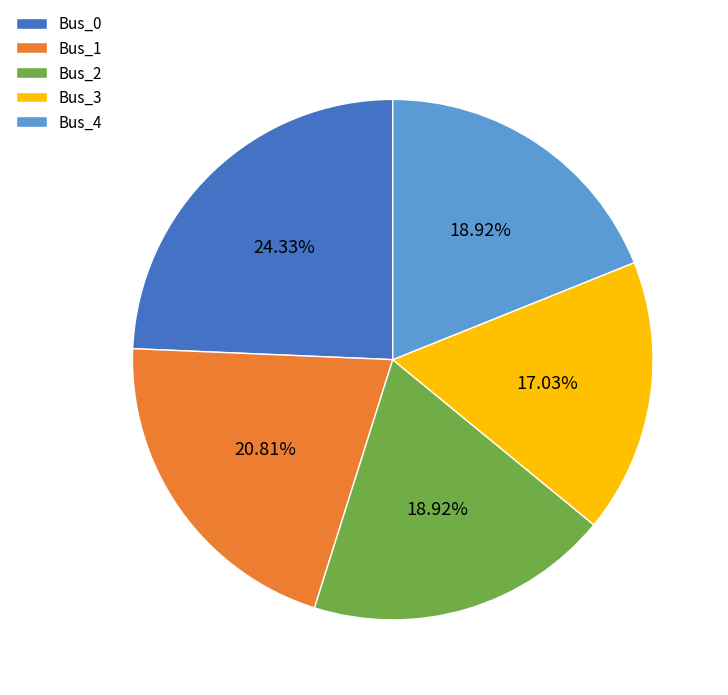

Is there any slice that represents more than half of the pie?

No